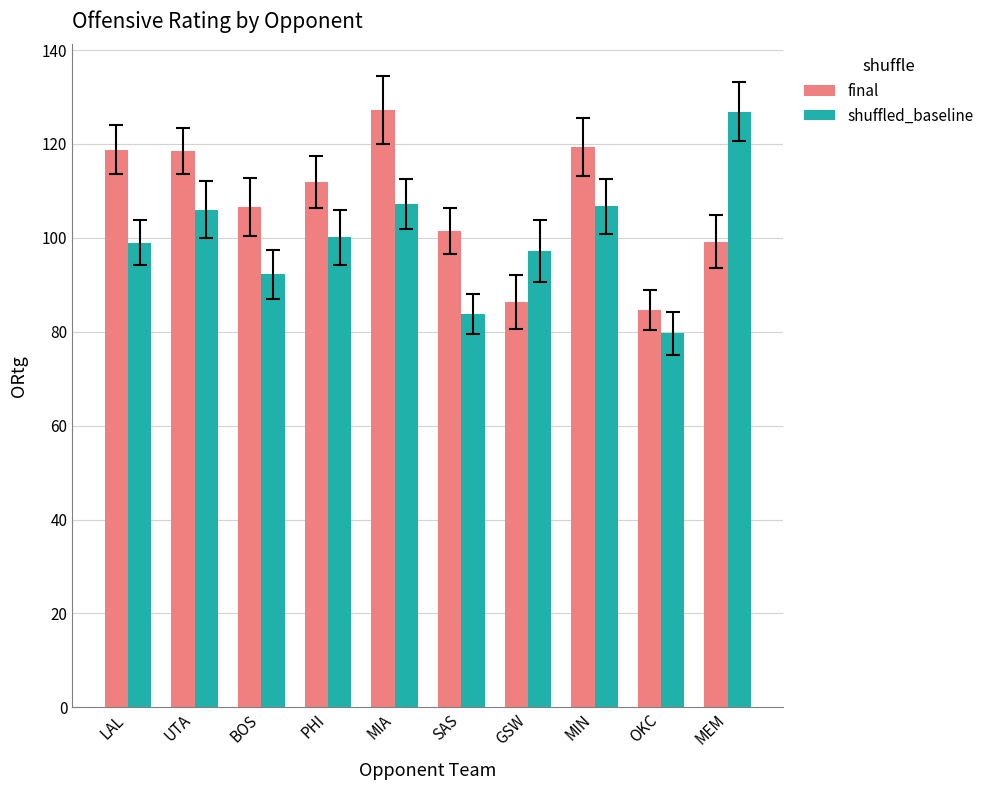

The value of final at GSW is 86.3. True or false?

True